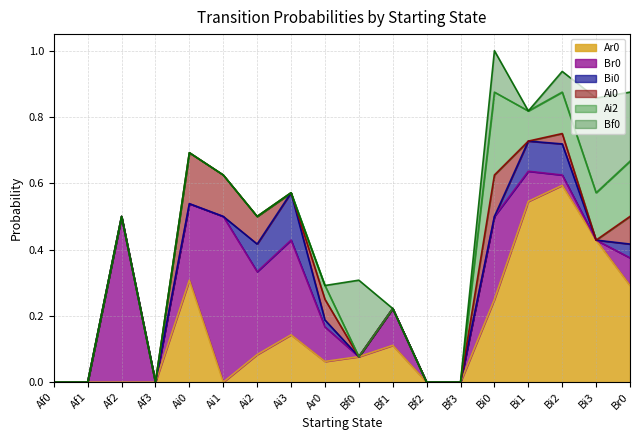

At which category does Br0 reach its first local valley?

Af3